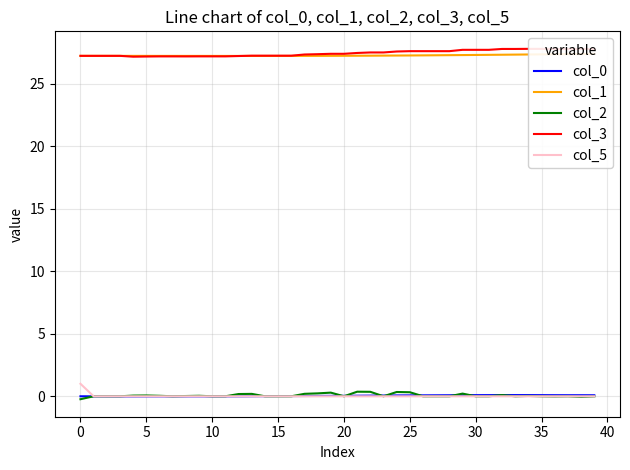

What is the highest value of the col_0 series?

0.1